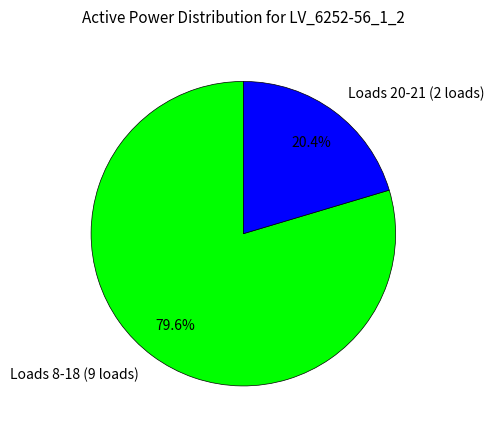

What percentage do Loads 8-18 (9 loads) and Loads 20-21 (2 loads) together represent?

100.0%